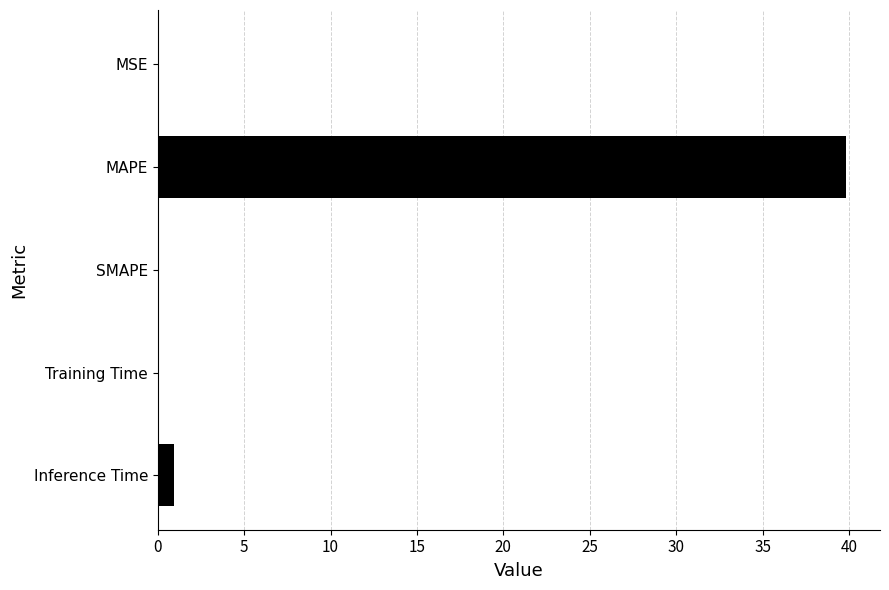

What is the greatest value displayed?

39.8